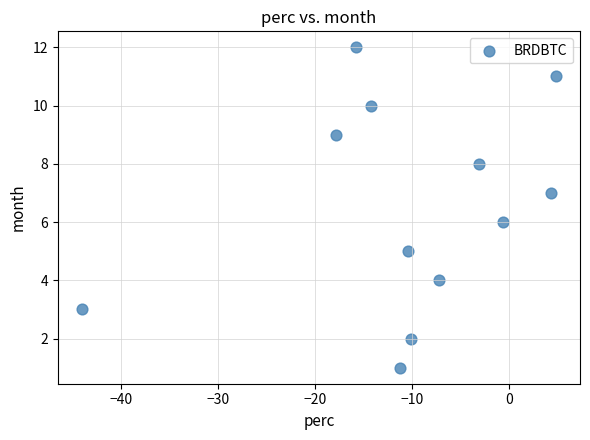

What is the range of Y values (max minus min)?

11